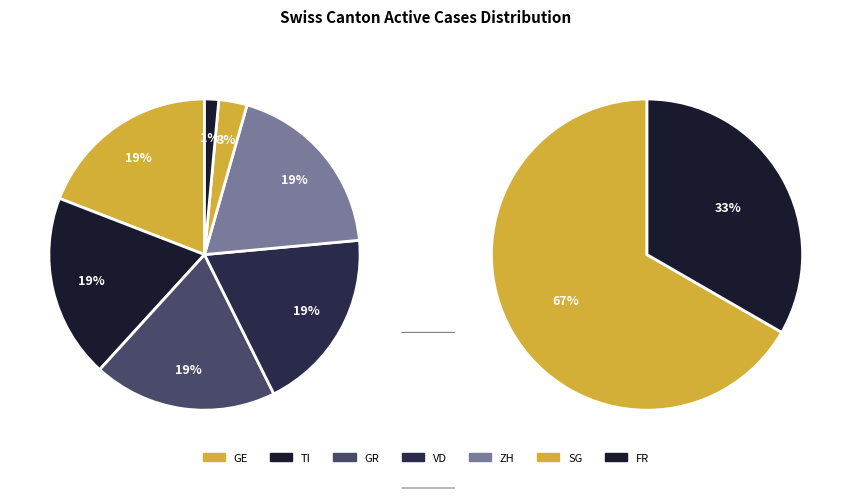

The GR slice represents 1% of the pie. True or false?

False